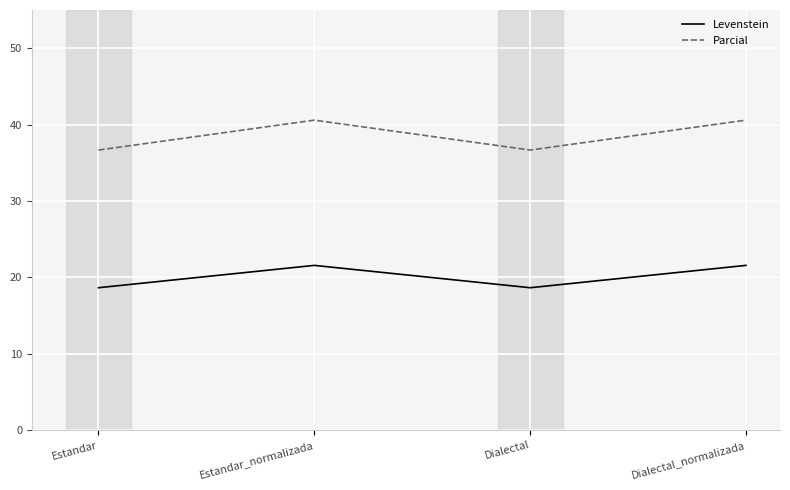

Which series has the largest total across all categories?

Parcial